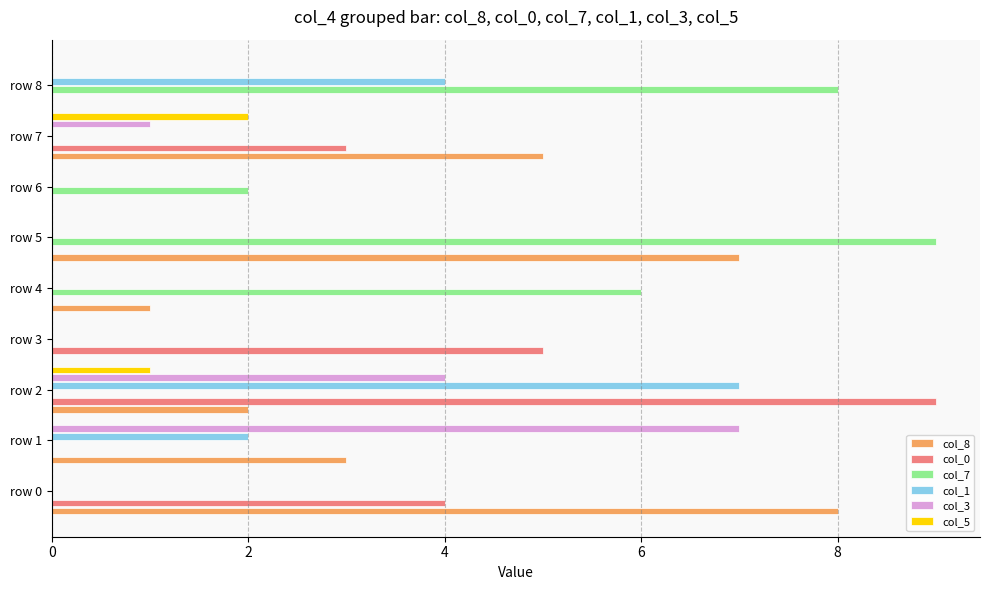

Is it true that col_1 equals -3 at row 6?

False